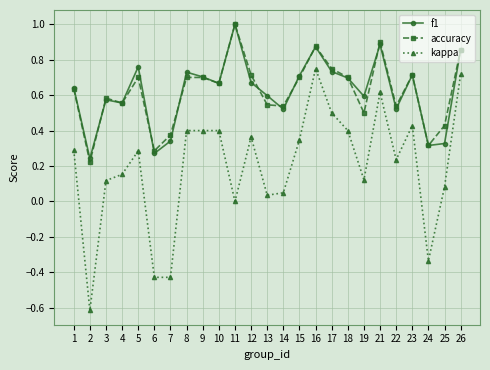

Between 16 and 22, which series saw the biggest shift?

kappa